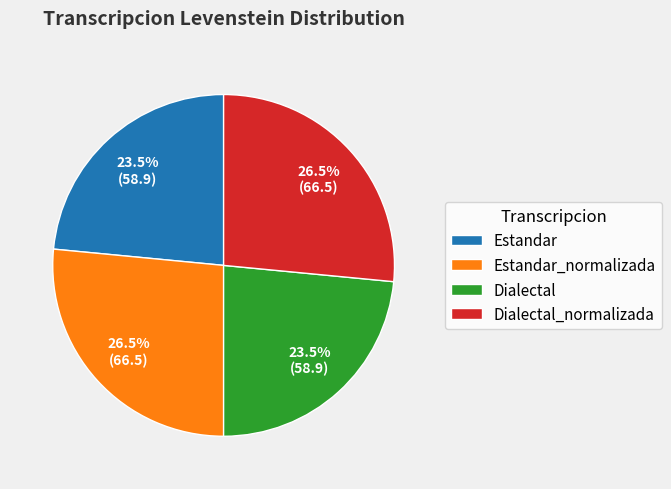

How much of the chart is everything except Dialectal_normalizada?

73.5%